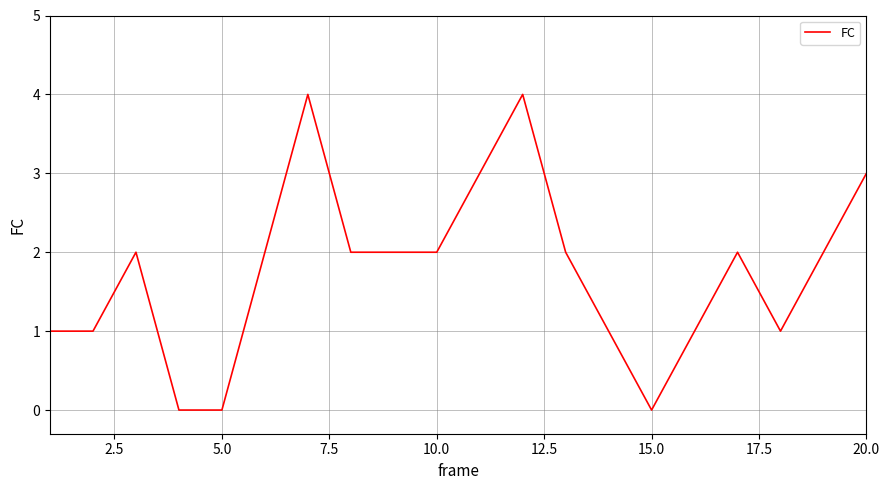

Reading left to right, transcribe all the data shown in this chart.

1	1	2	0	0	2	4	2	2	2	3	4	2	1	0	1	2	1	2	3